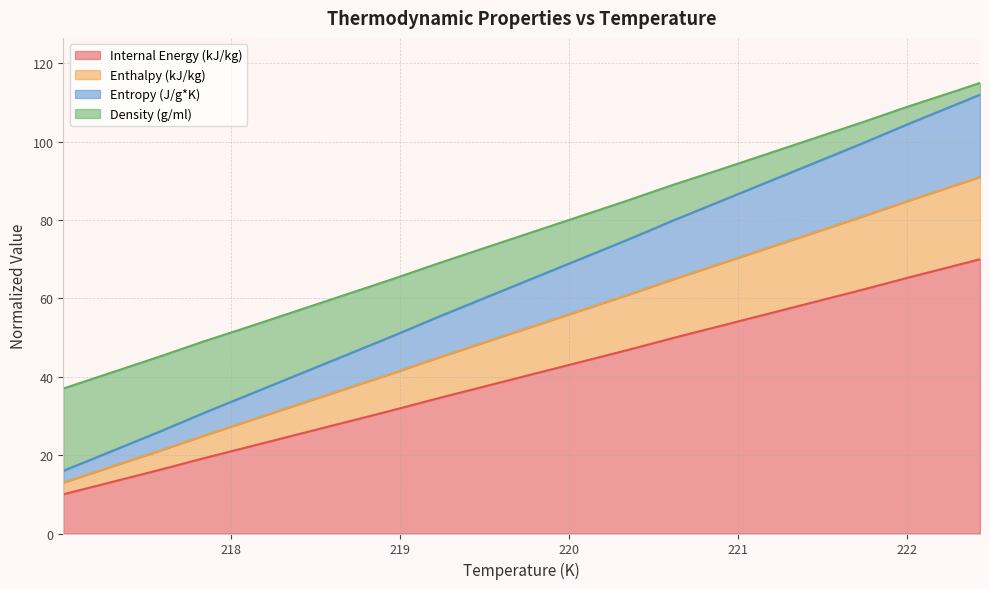

Does the chart display data point markers on the line(s)?

No